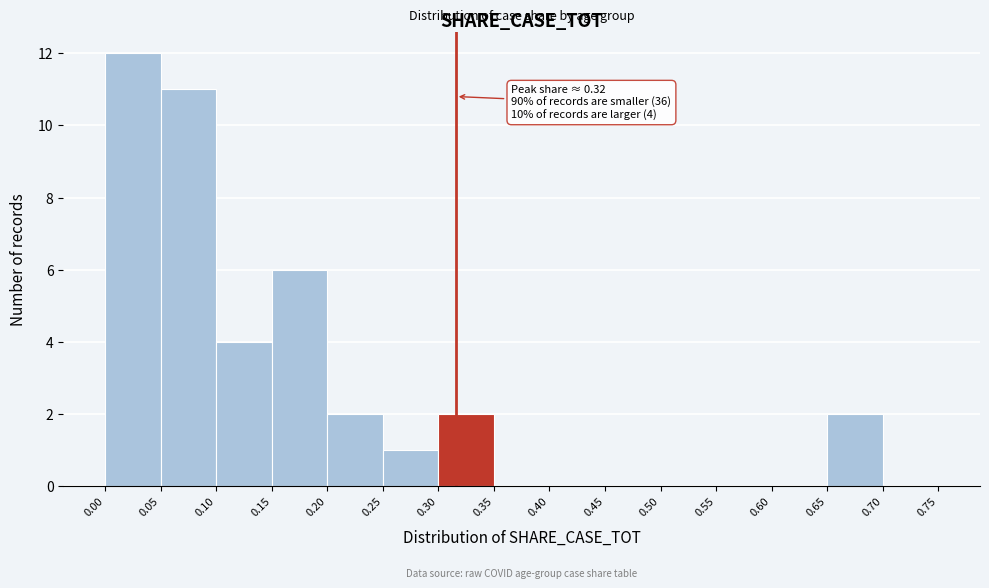

Over which range of the x-axis is the bar tallest?

0.00 to 0.05